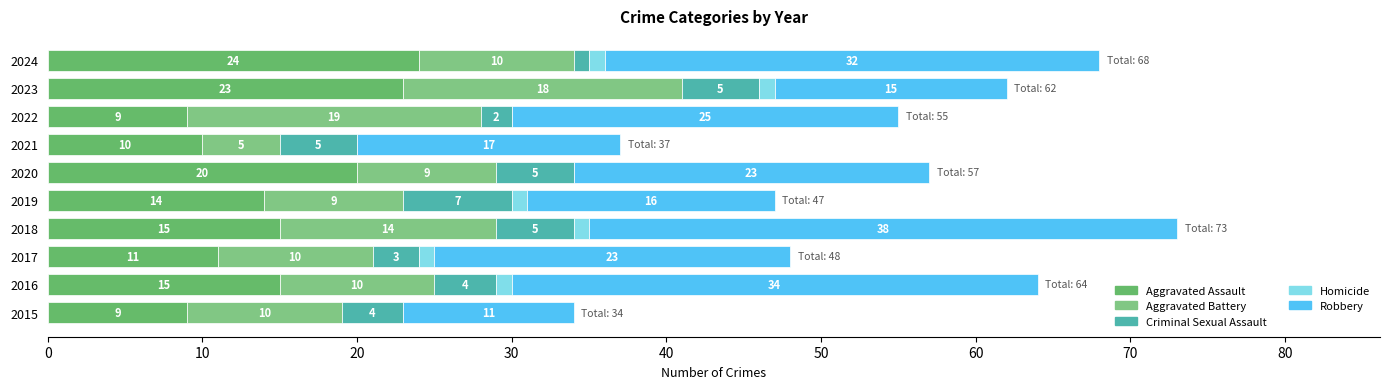

How many series are shown in this chart?

5